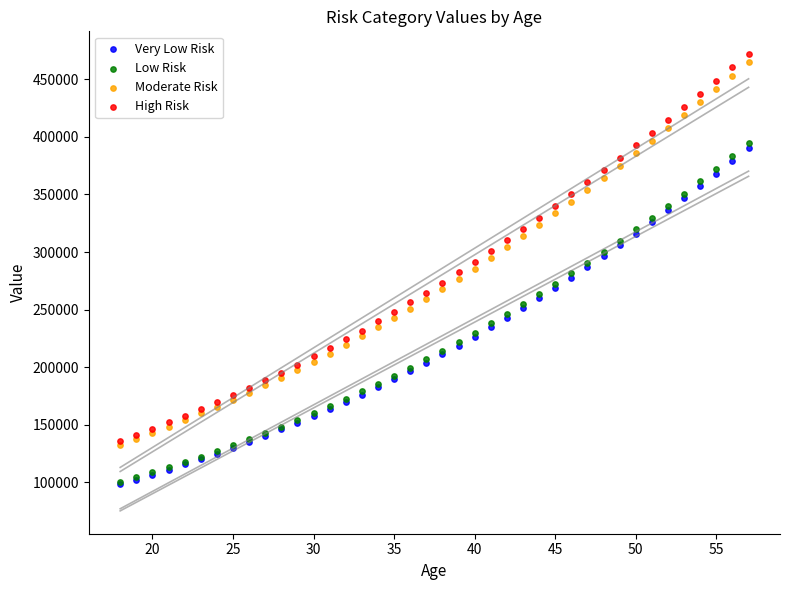

What are all the series names shown in the legend?

Very Low Risk, Low Risk, Moderate Risk, High Risk